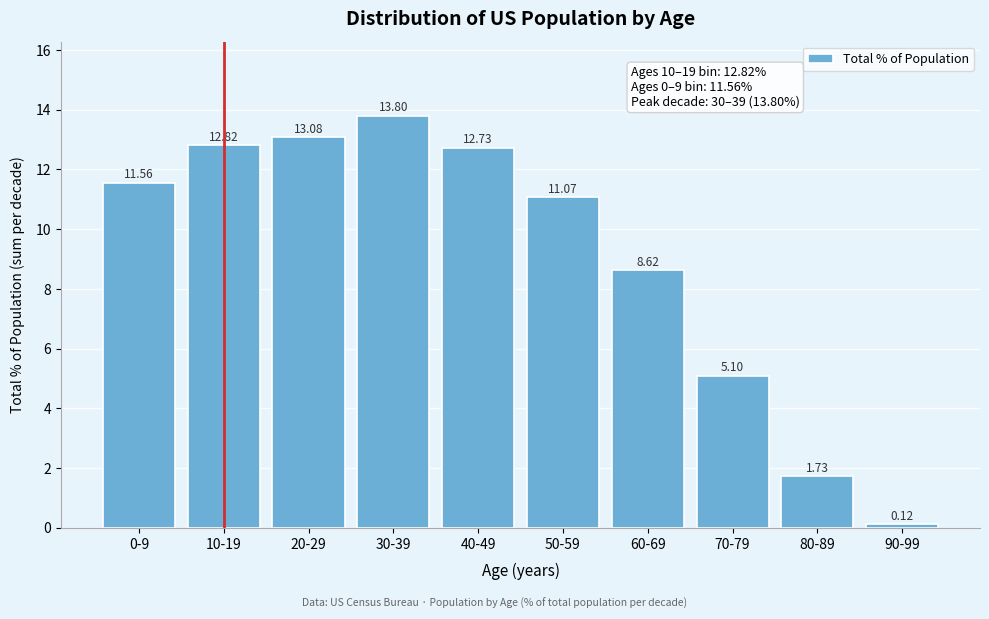

What is the sum of the values at 90-99 and 80-89?

1.9